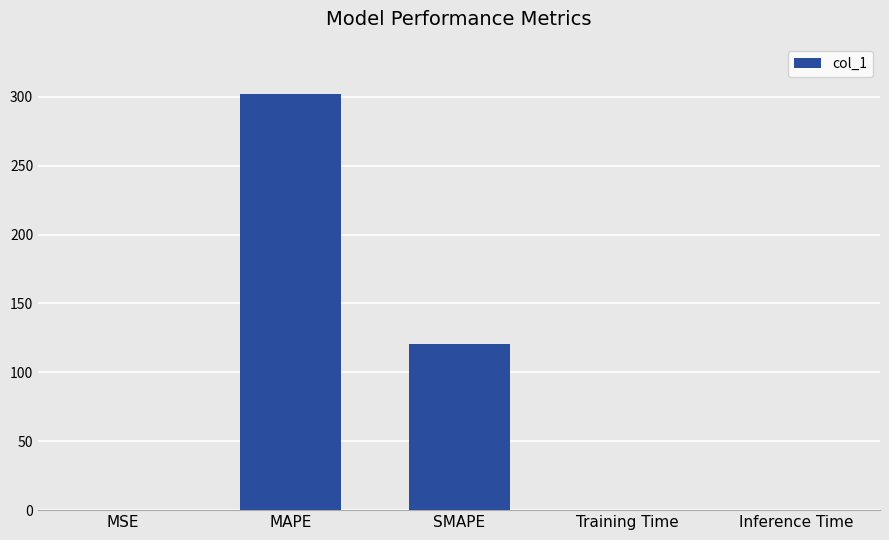

What is the maximum value shown in the chart?

301.8